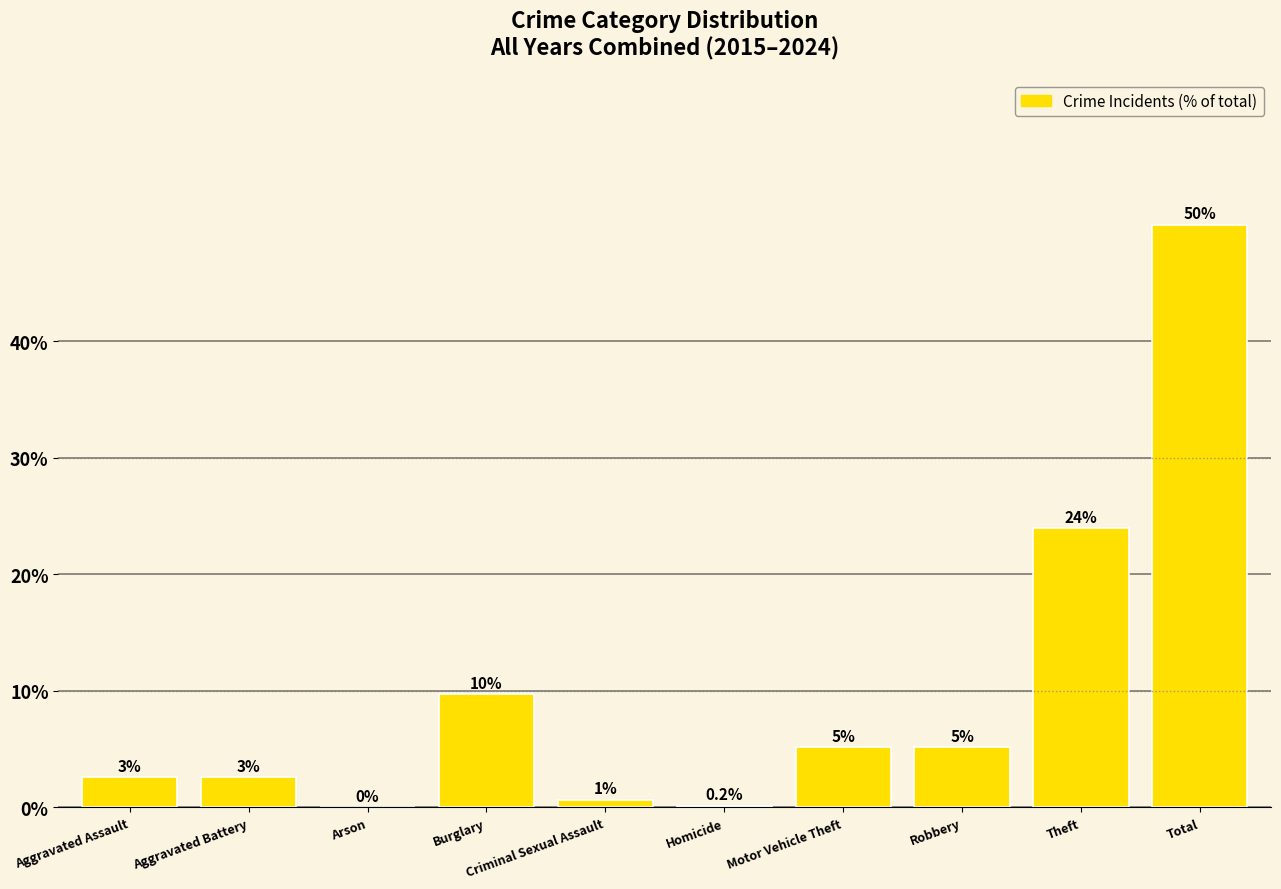

The value at Burglary is 3.0. True or false?

False